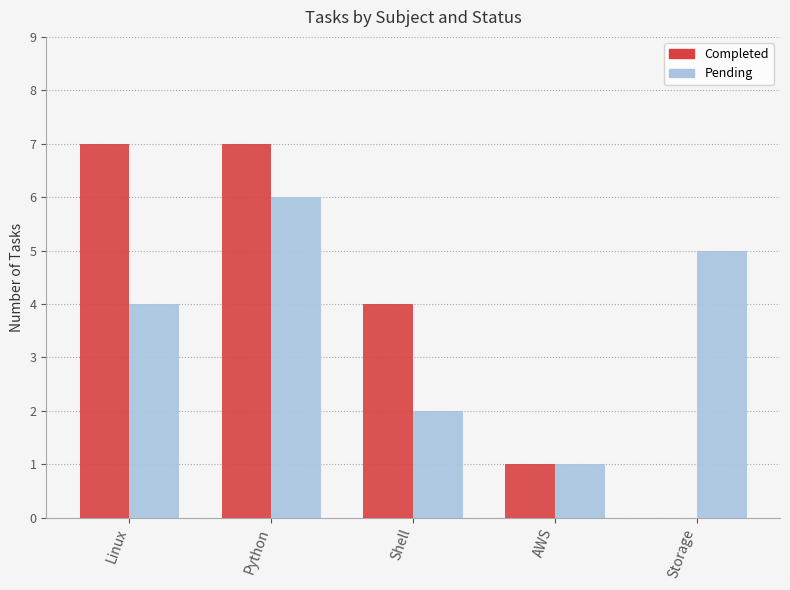

Is it true that Completed equals 4 at Shell?

True